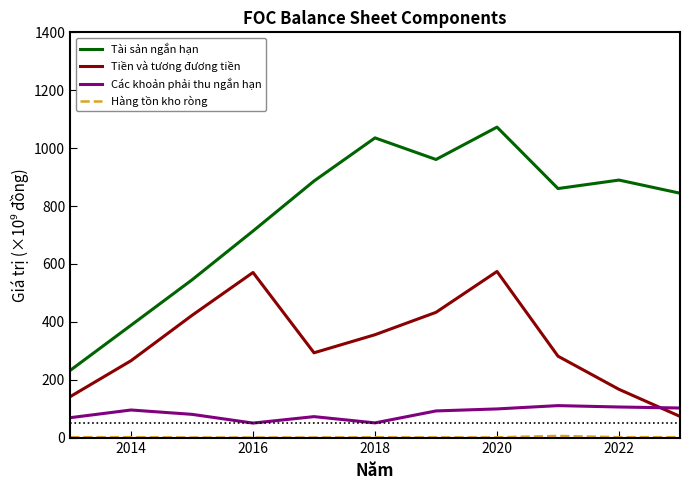

What is the difference between the maximum and minimum values in the Tiền và tương đương tiền series?

500.6